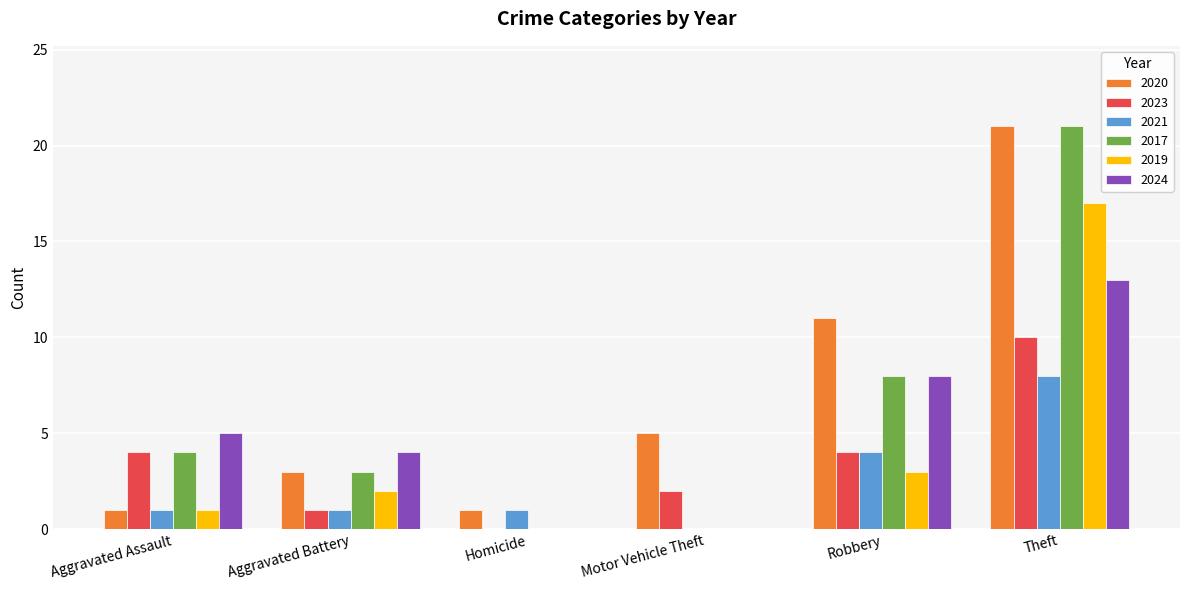

What is the total value across all series at Aggravated Assault?

16